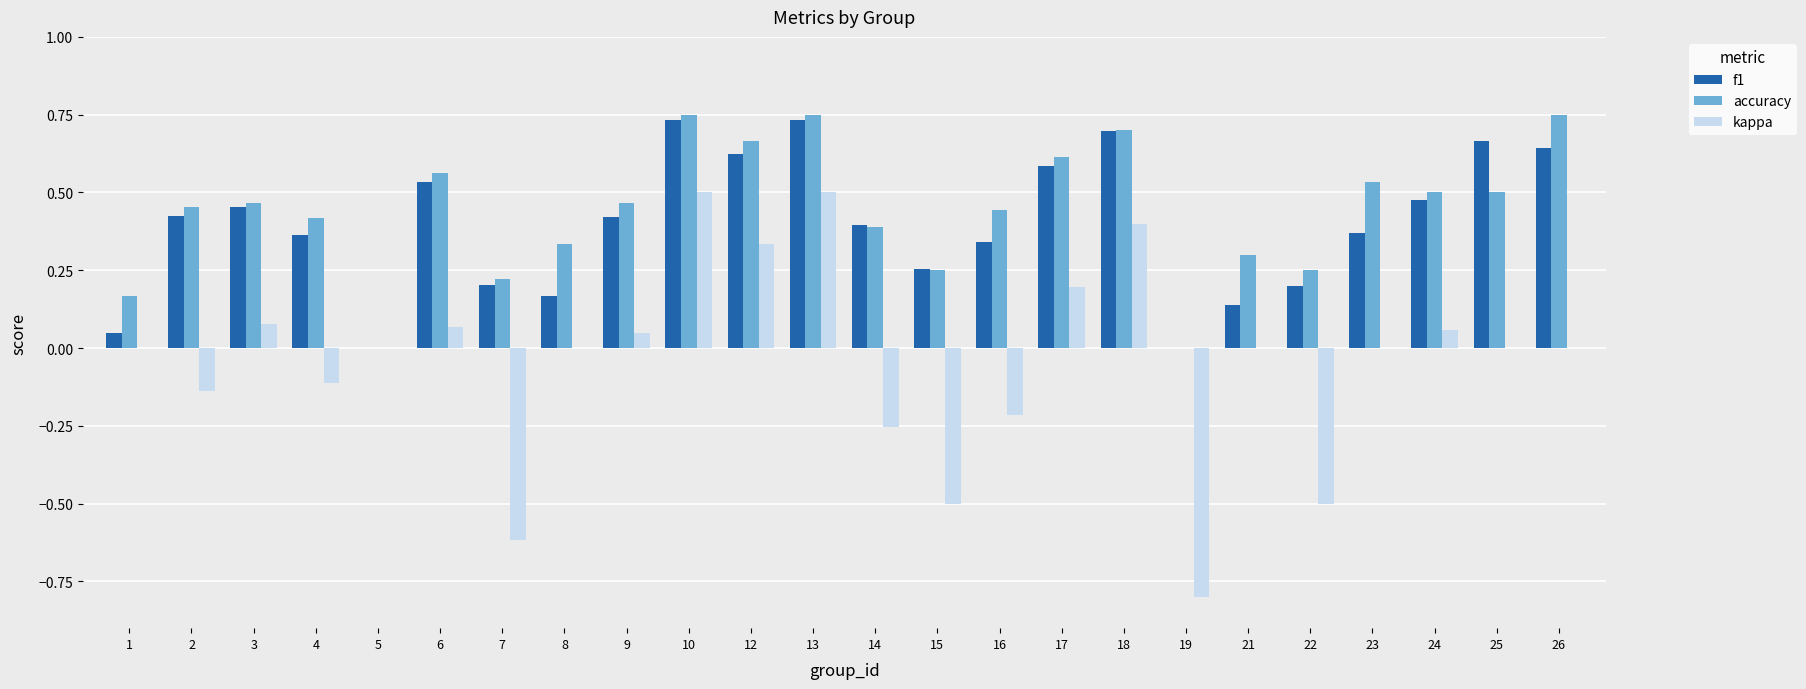

Is it true that accuracy equals 0.4 at 15?

False